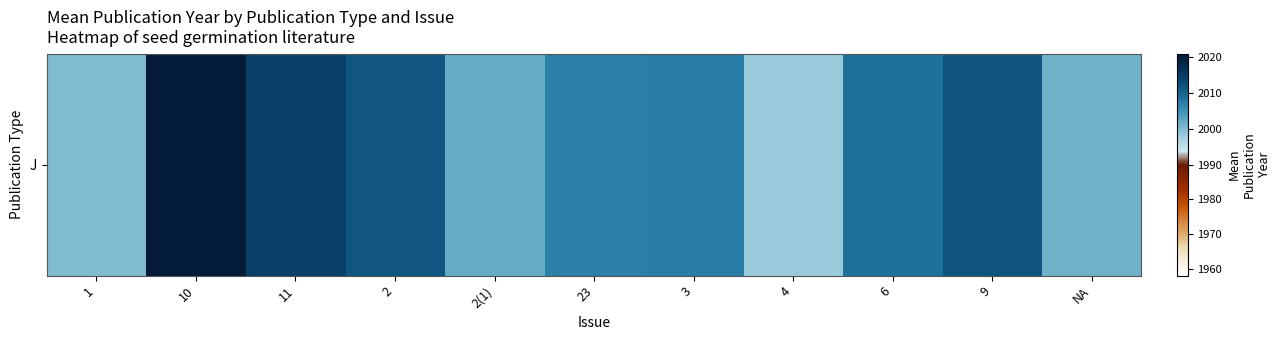

What is the minimum value shown in the chart?

1998.0